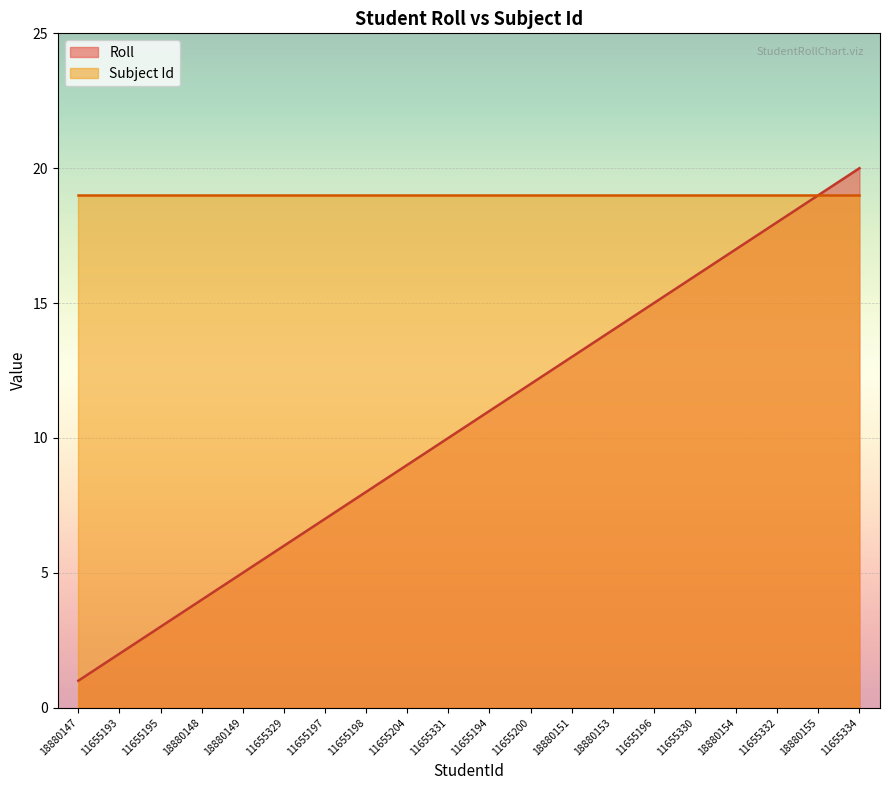

What is the average value?

10